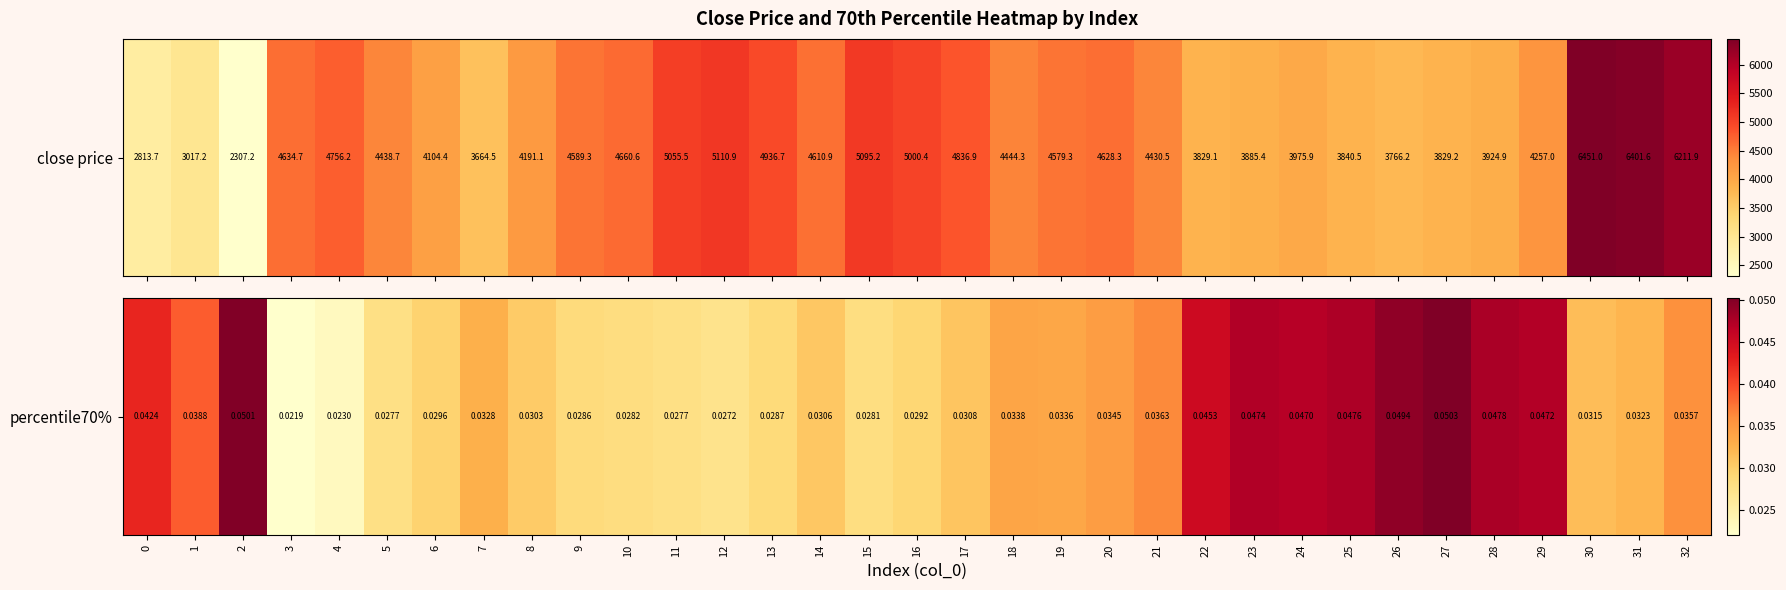

Reading right to left, transcribe all the data shown in this chart.

32=0.0	31=0.0	30=0.0	29=0.0	28=0.0	27=0.1	26=0.0	25=0.0	24=0.0	23=0.0	22=0.0	21=0.0	20=0.0	19=0.0	18=0.0	17=0.0	16=0.0	15=0.0	14=0.0	13=0.0	12=0.0	11=0.0	10=0.0	9=0.0	8=0.0	7=0.0	6=0.0	5=0.0	4=0.0	3=0.0	2=0.1	1=0.0	0=0.0